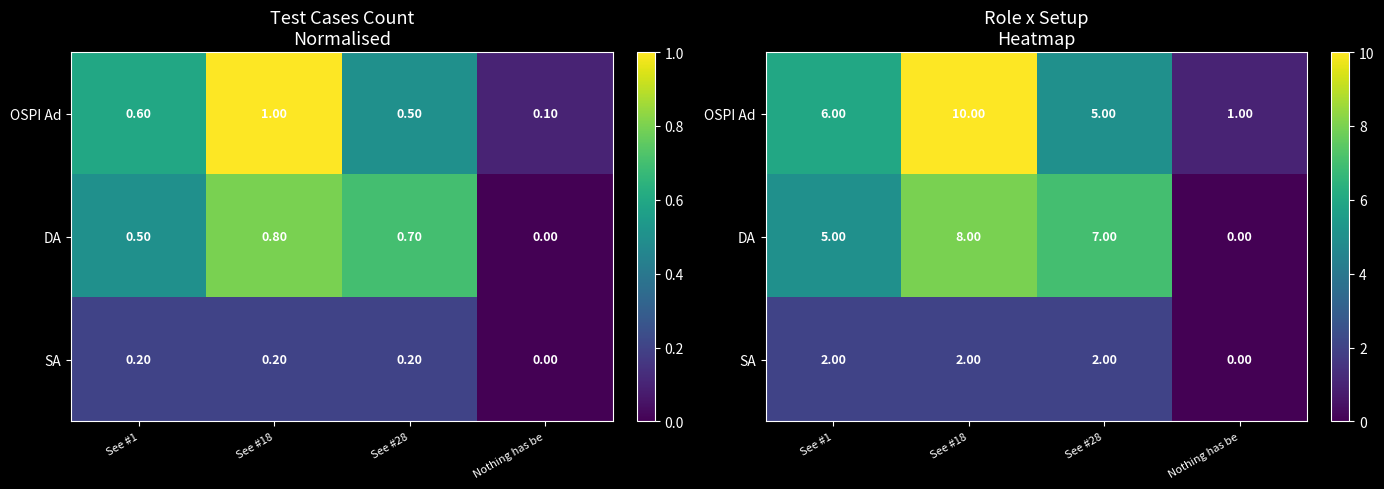

Where does the DA series first go above 7?

See #18